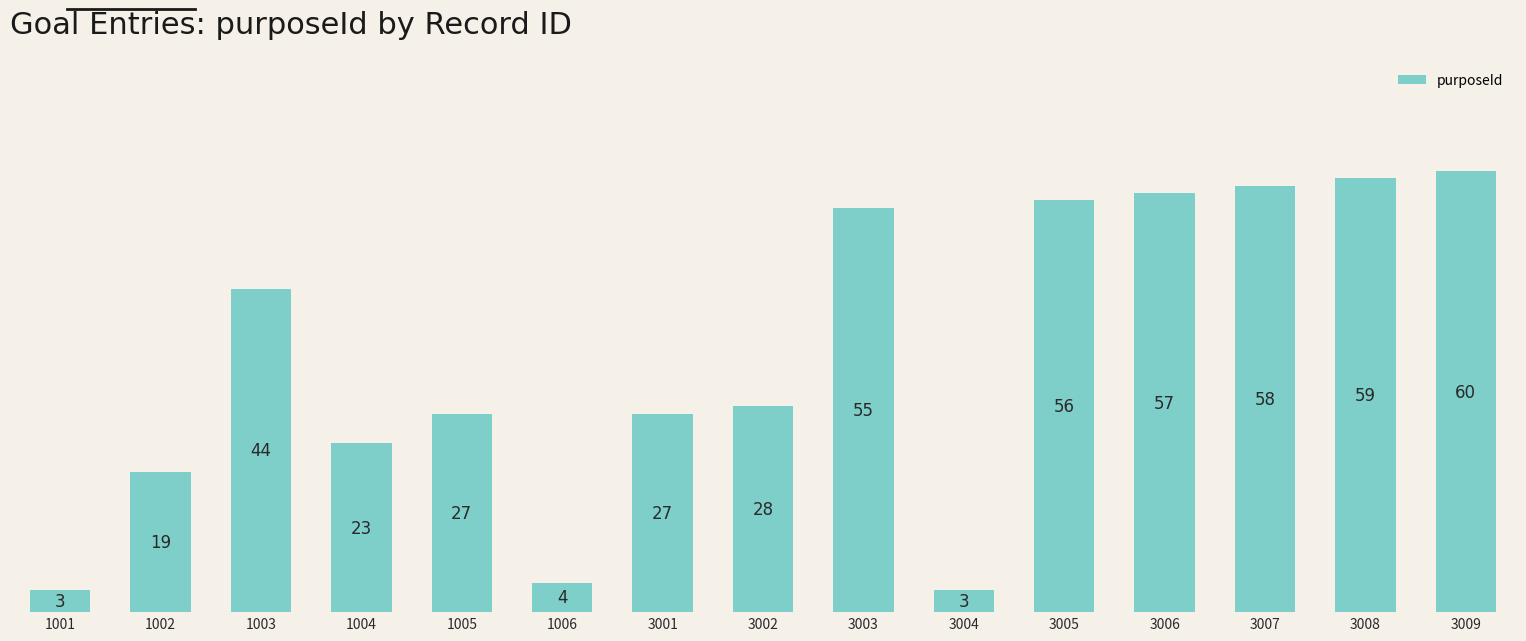

What is the value of the 15th bar from the left?

60